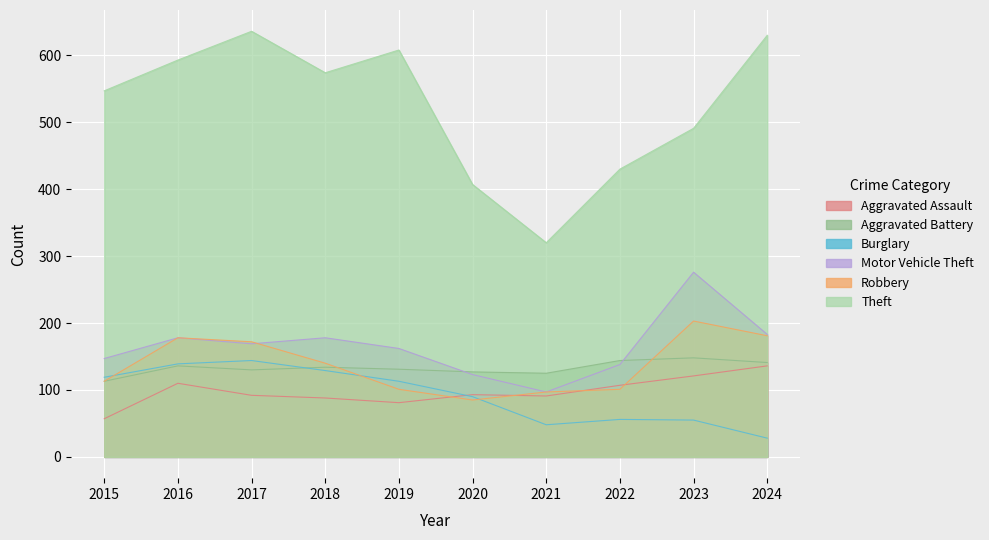

Is it true that Aggravated Battery equals 68 at 2015?

False